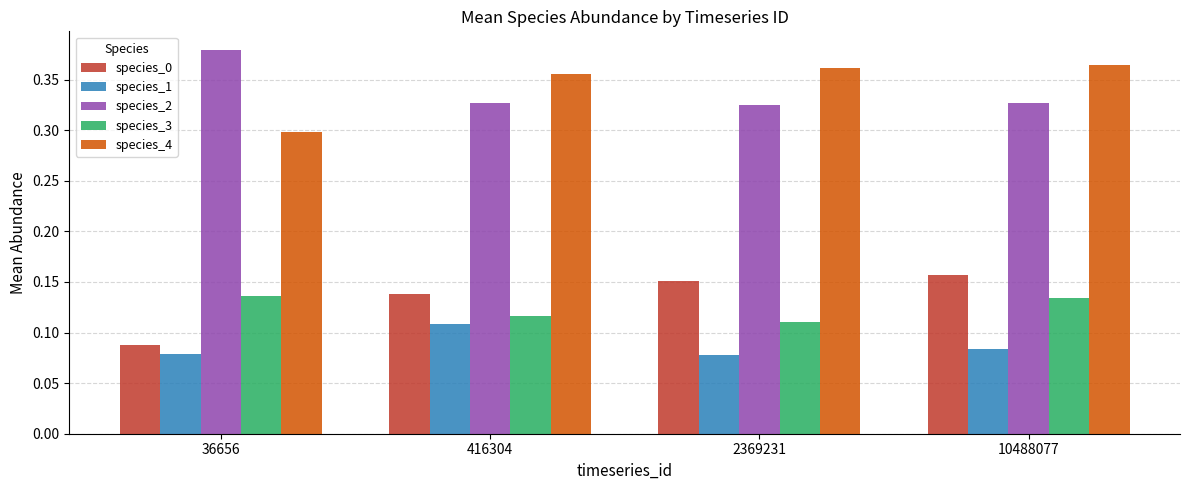

At which category does the chart reach its peak across all series?

36656